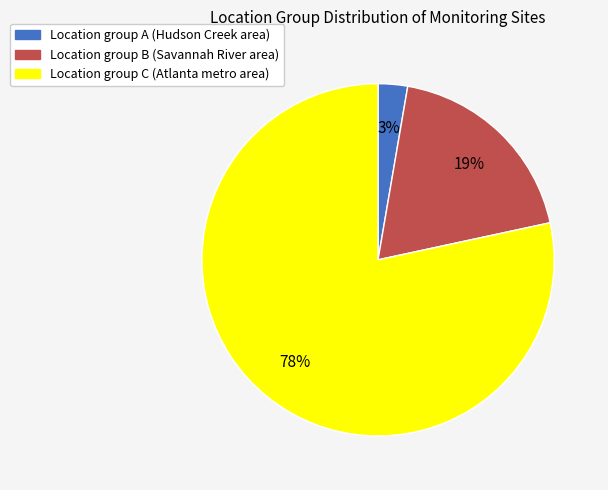

Is there a majority slice in this chart?

Yes